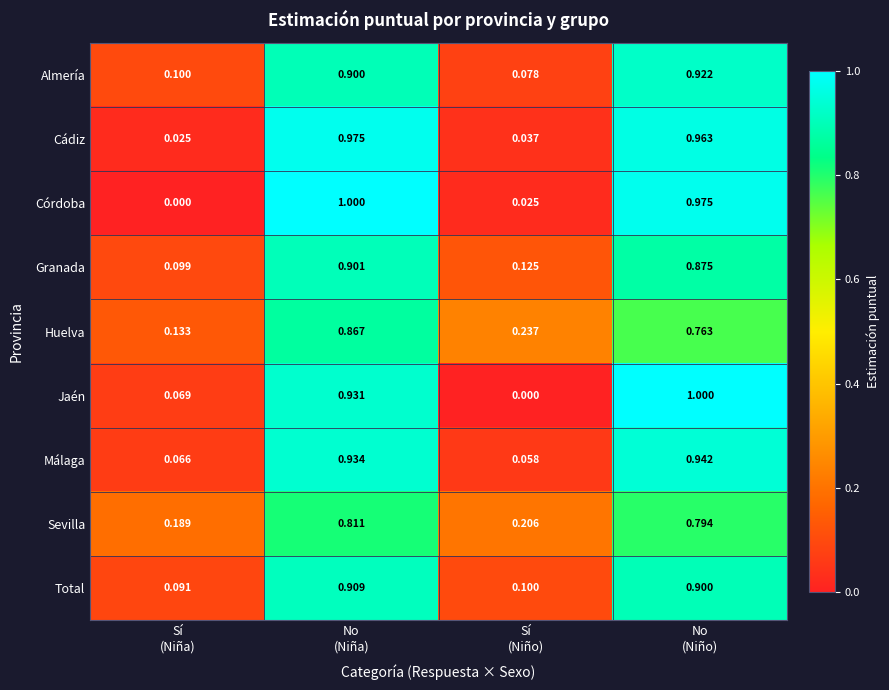

Between No
(Niña) and No
(Niño), which series saw the biggest shift?

Huelva